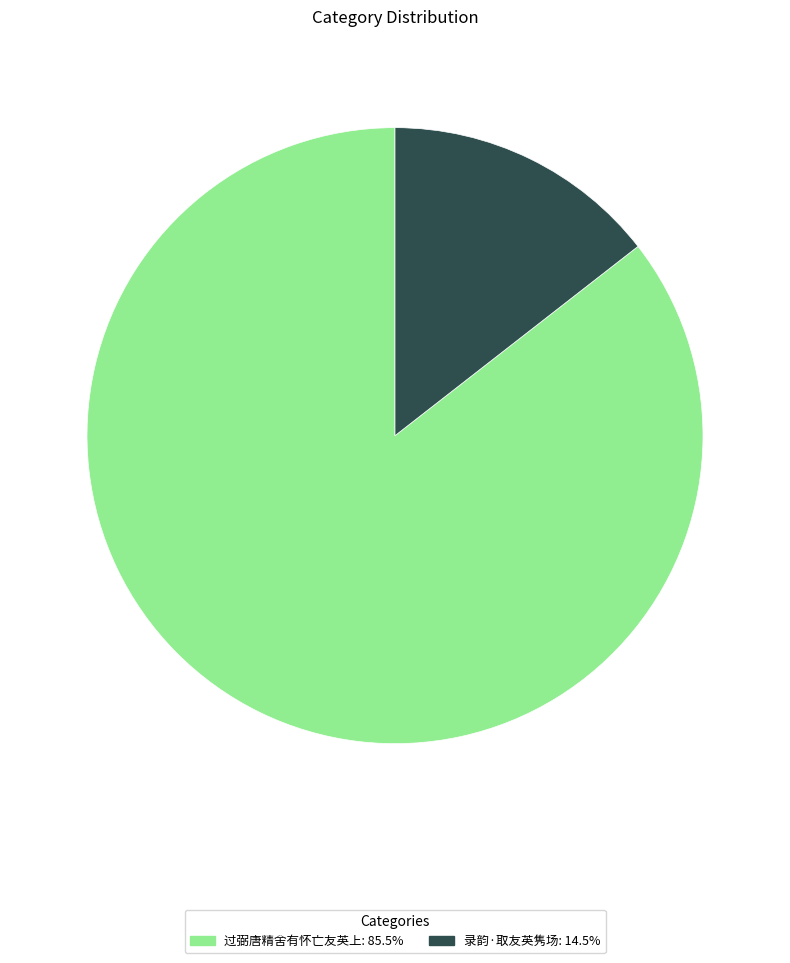

What is the smallest slice in the pie chart?

录韵·取友英隽场